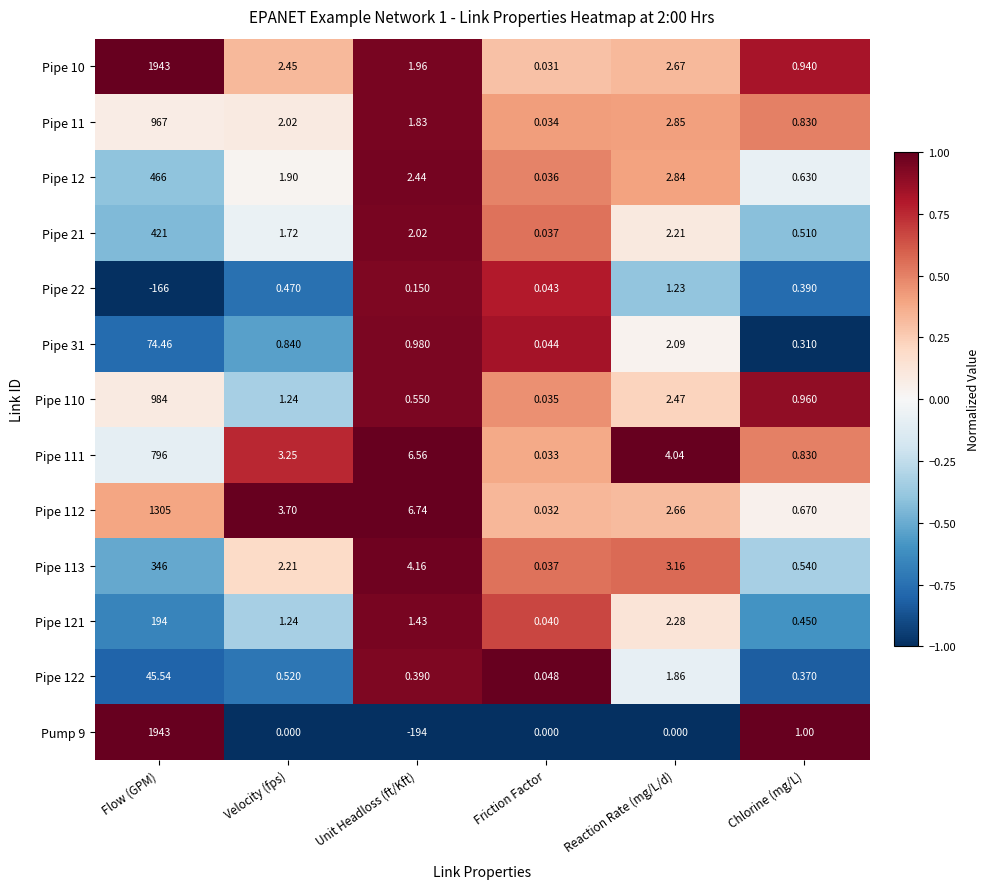

Count the number of data series in this chart.

13